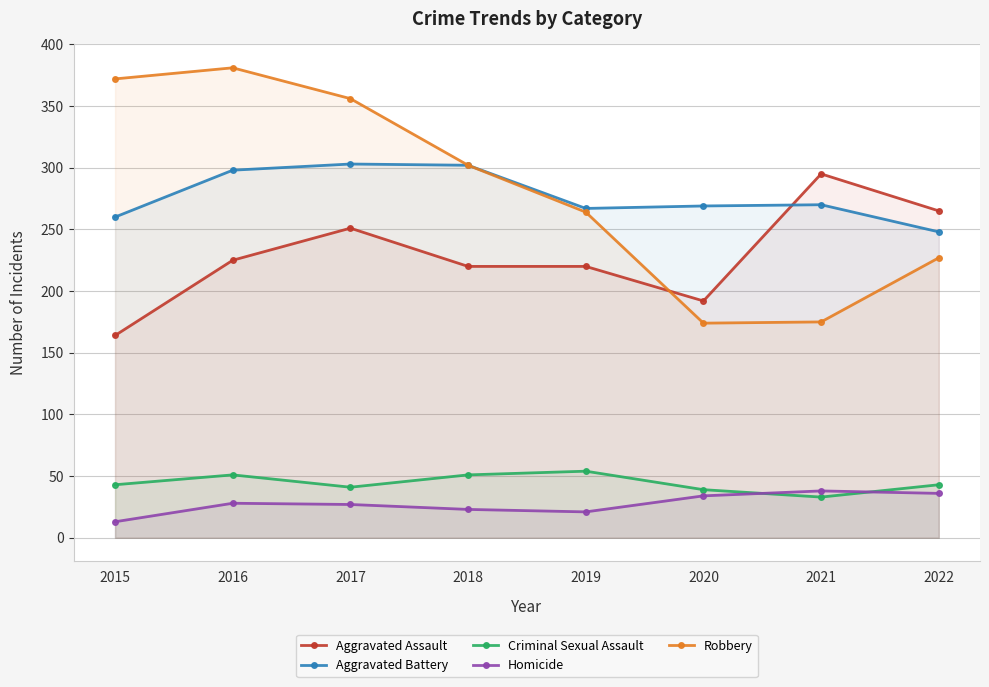

What is the difference between the Aggravated Battery values at 2021 and 2019?

3